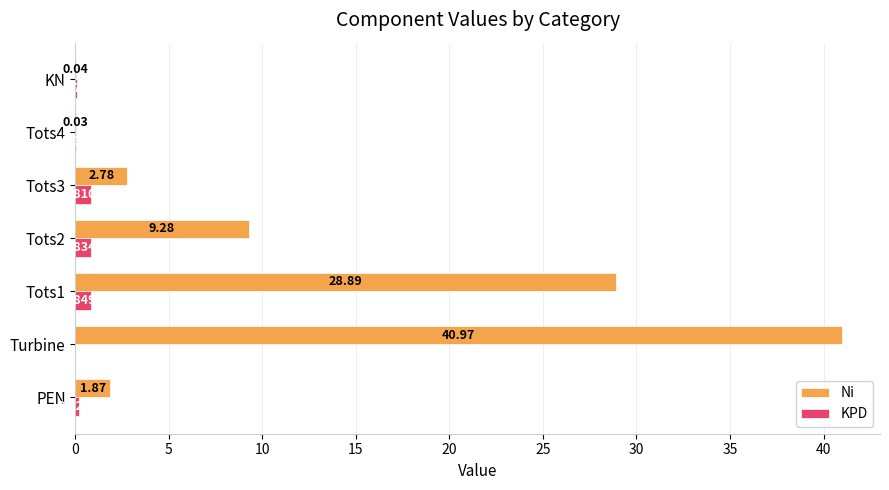

At which category does the chart reach its peak across all series?

Turbine